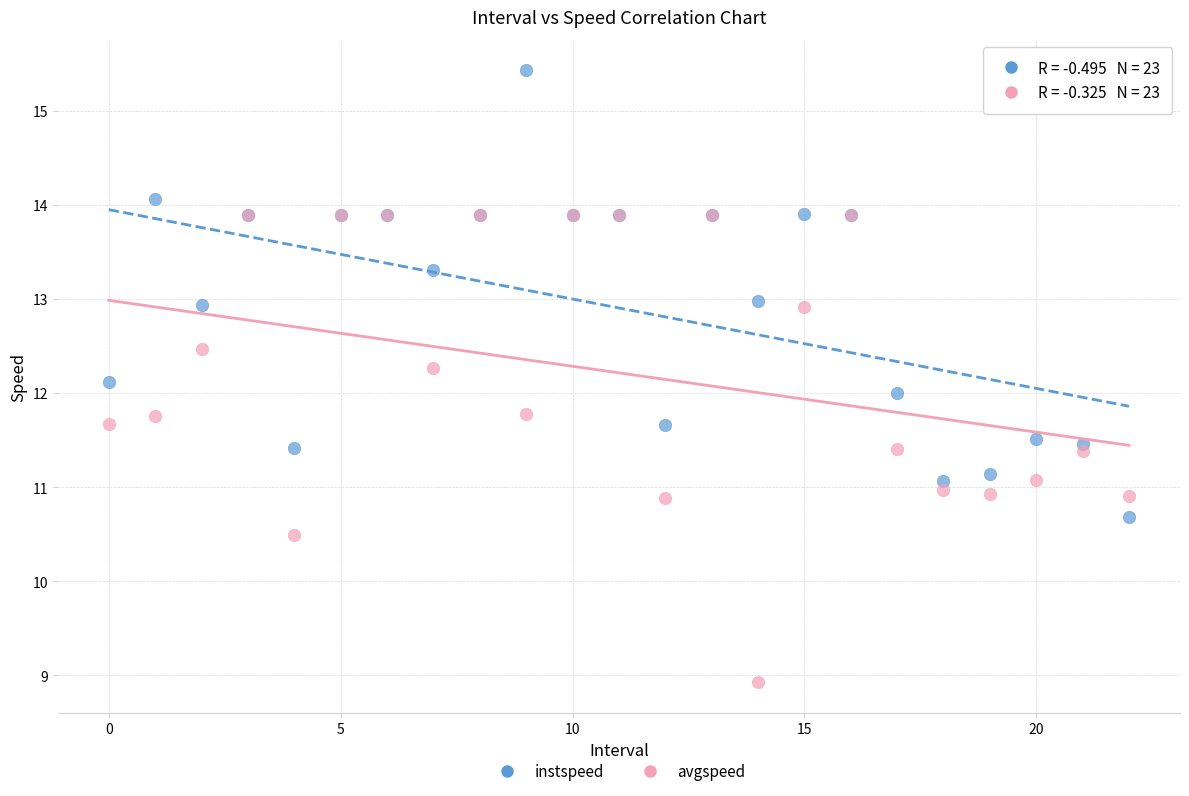

What are all the series names shown in the legend?

instspeed, avgspeed